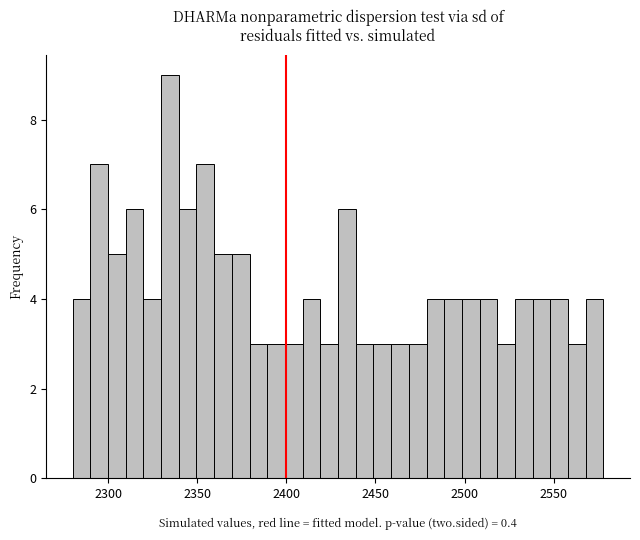

Read against the x-axis, roughly where is the centre of the tallest bar?

2335